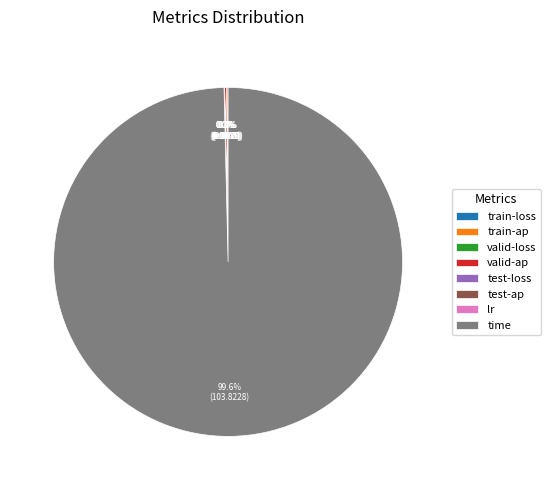

Does time account for over 50% of the chart?

Yes